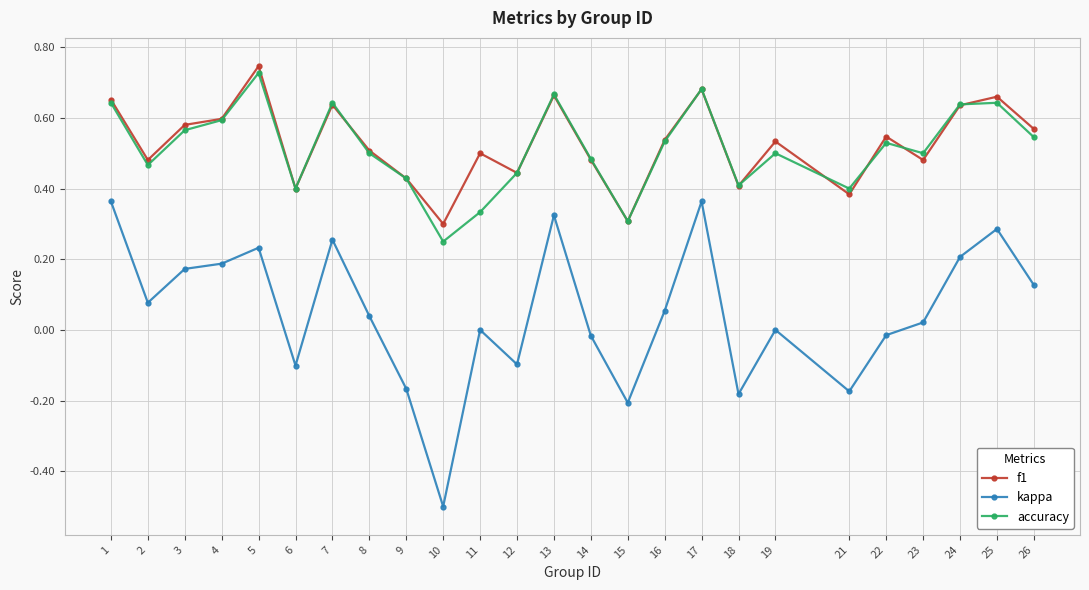

At how many categories does at least one series exceed 0?

25